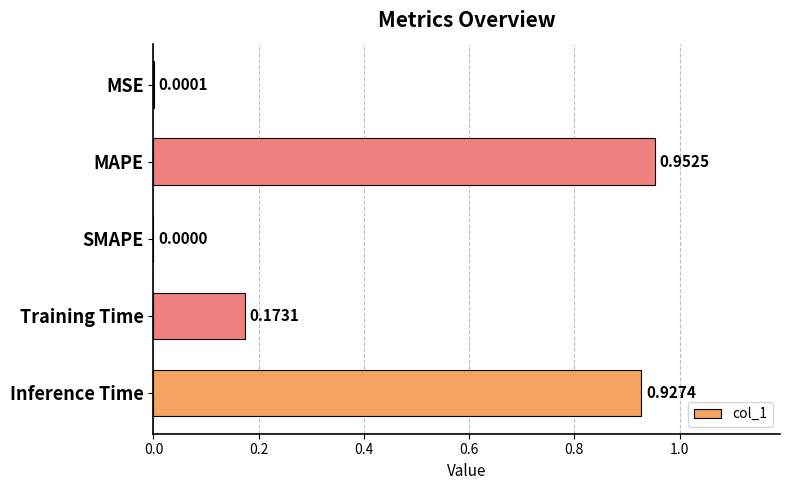

Which label corresponds to the largest value in the chart?

MAPE